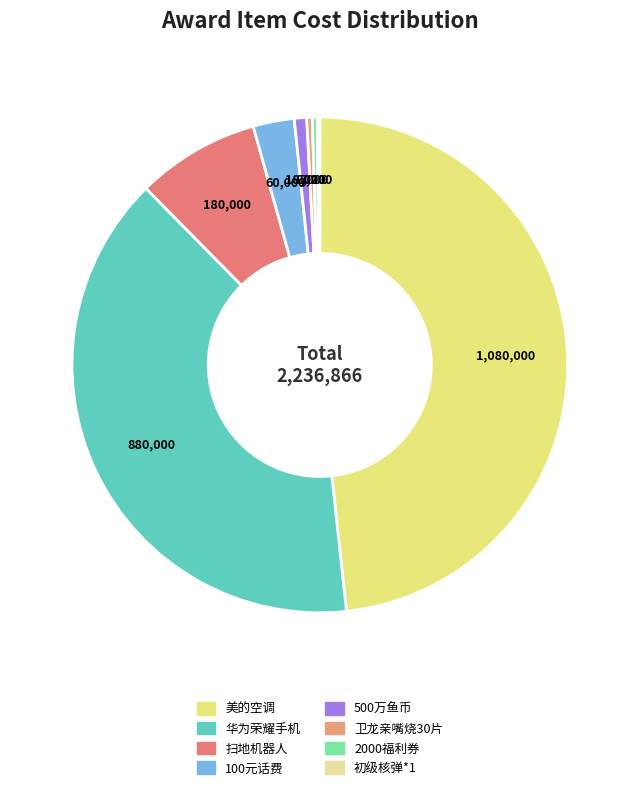

How many slices are in this pie chart?

8